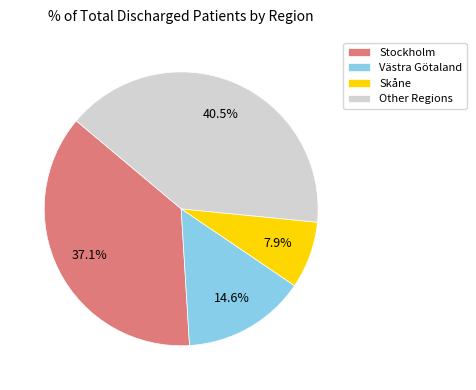

Rank the categories by value from lowest to highest.

Skåne, Västra Götaland, Stockholm, Other Regions